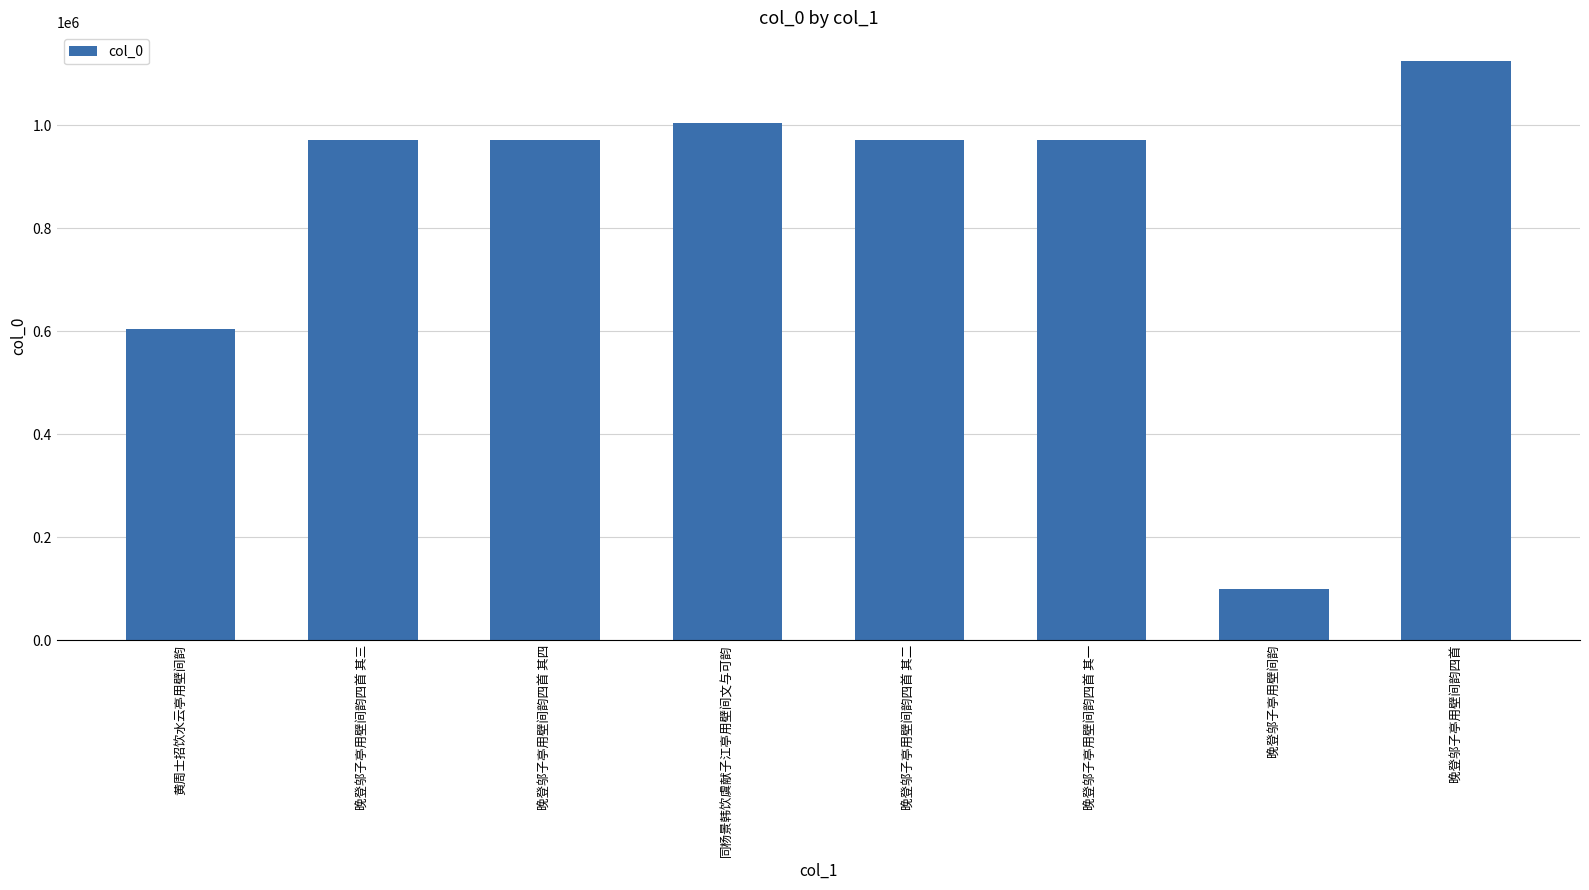

Which category has the highest value across all series?

晚登邬子亭用壁间韵四首